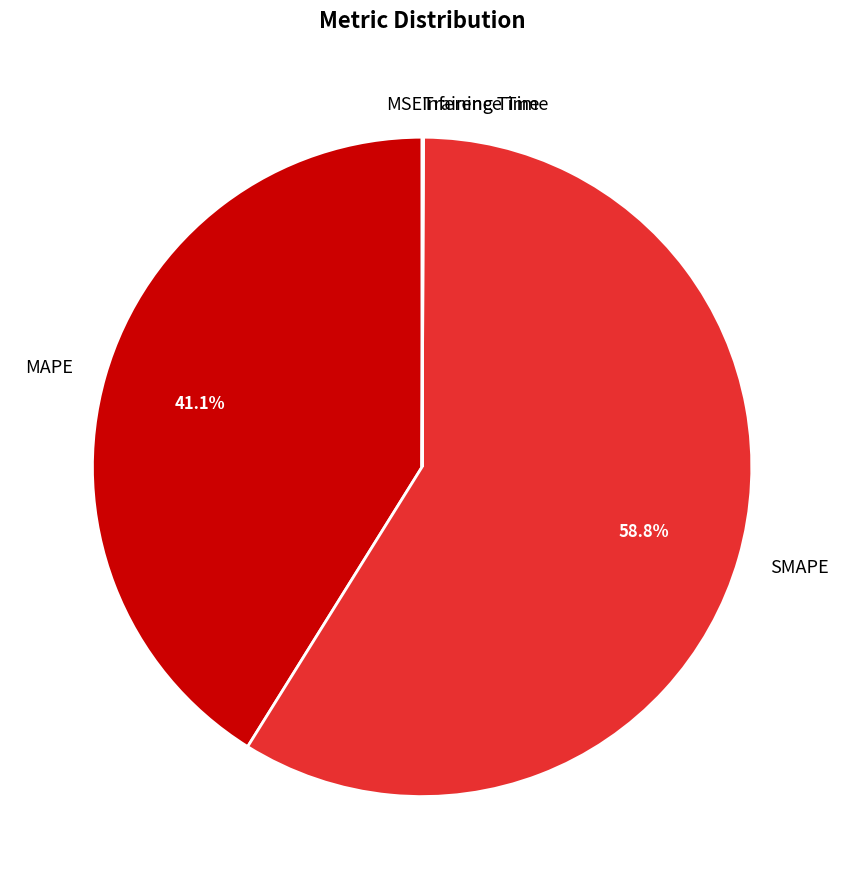

To the nearest percent, what is the average slice percentage?

20%